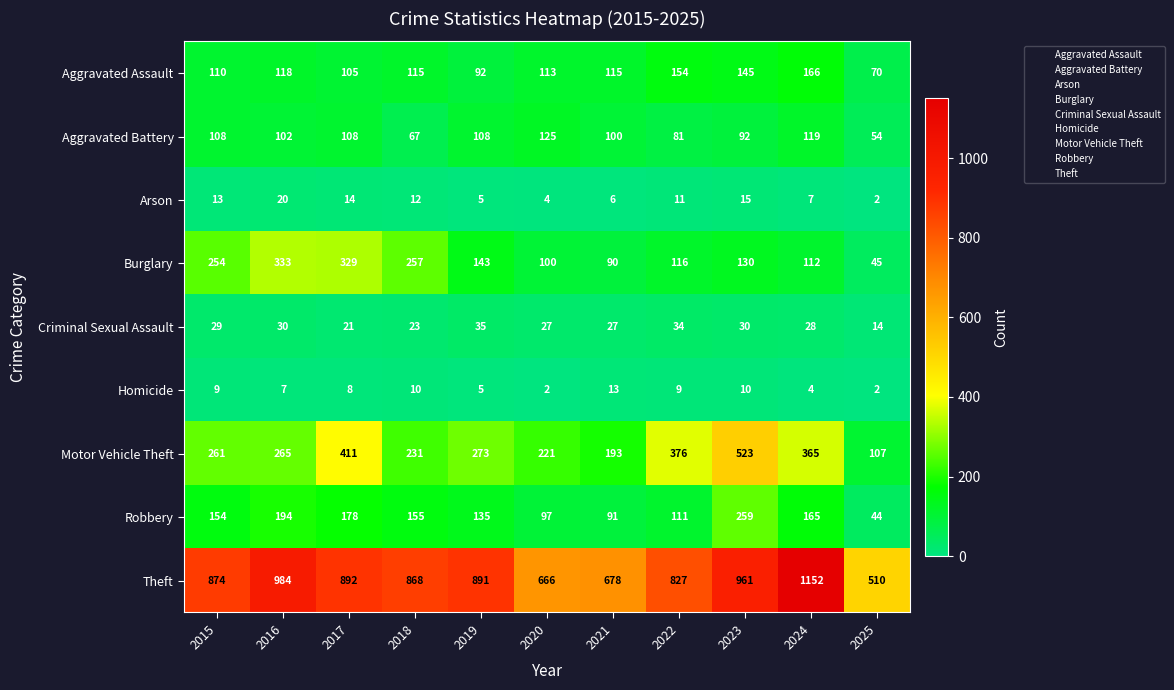

Which series has the largest range (max minus min)?

Theft